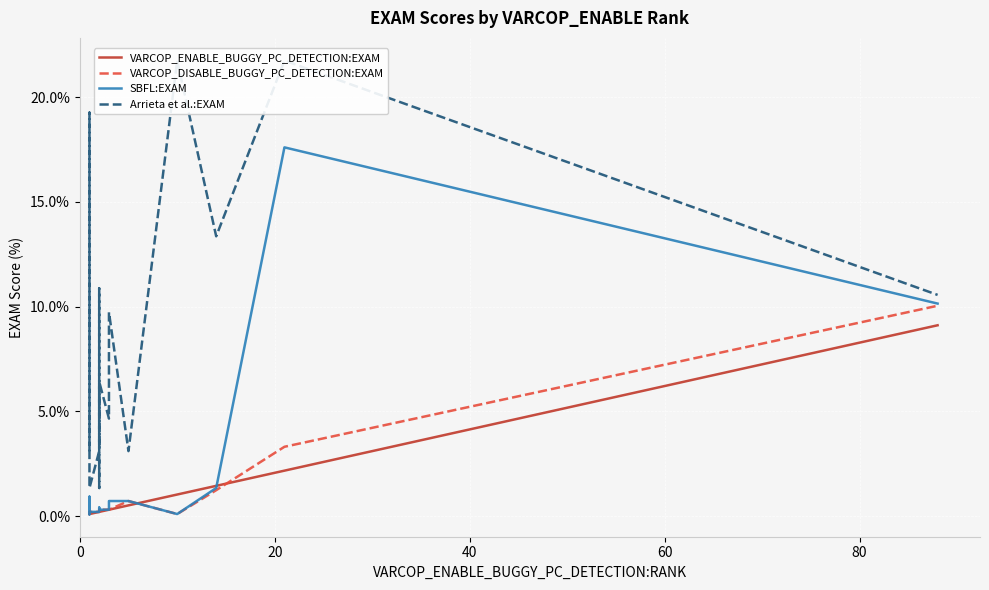

What is the lowest value of the Arrieta et al.:EXAM series?

1.3